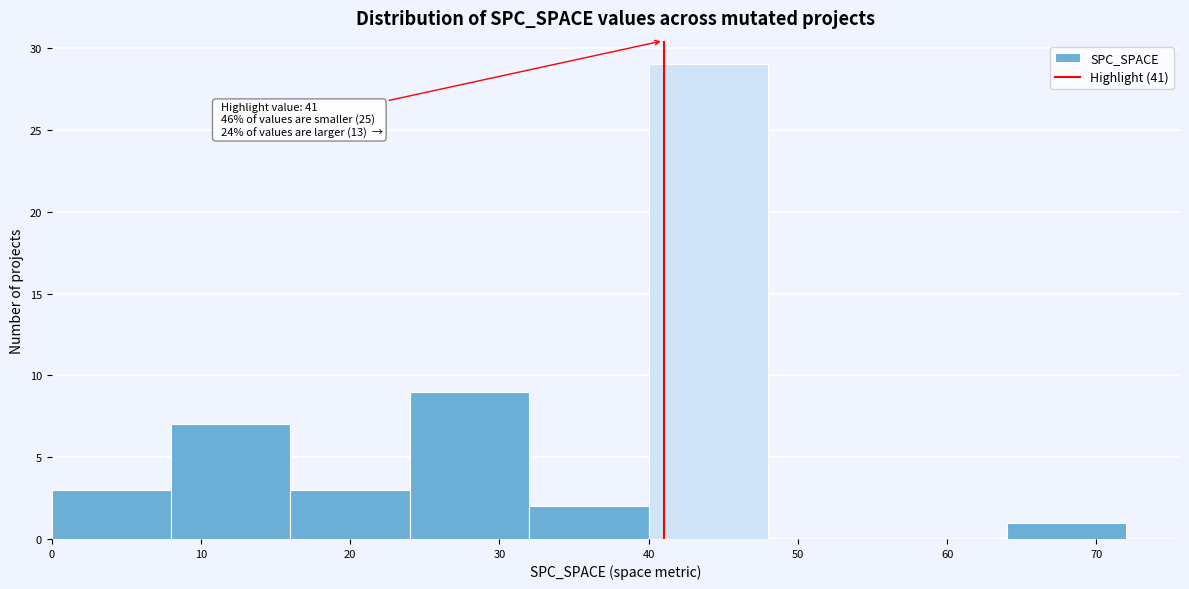

Over which range of the x-axis is the bar tallest?

40 to 48